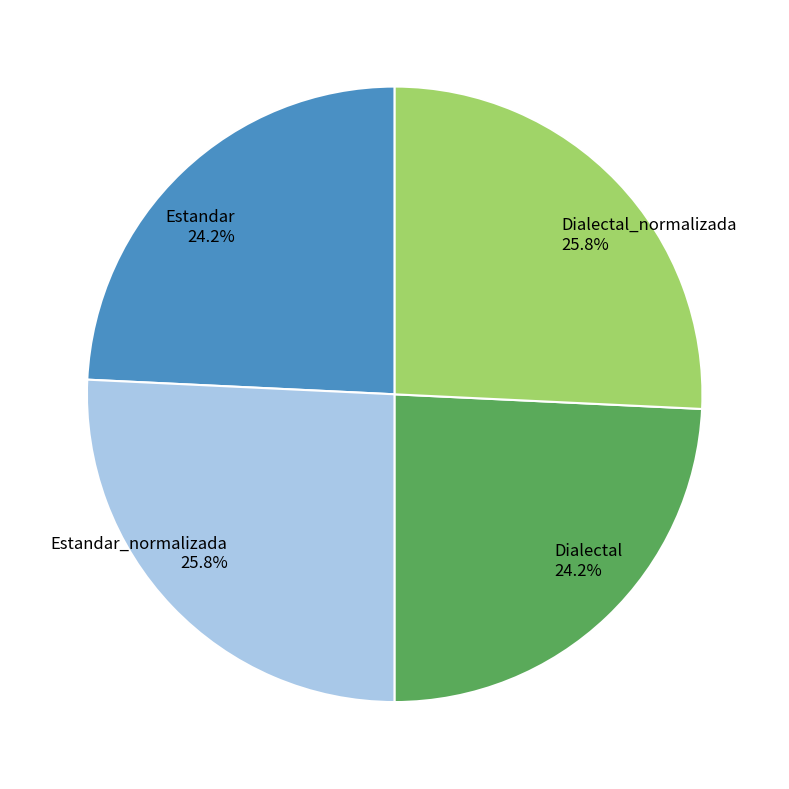

Approximately how many times larger is the value at Dialectal compared to Estandar?

1.0